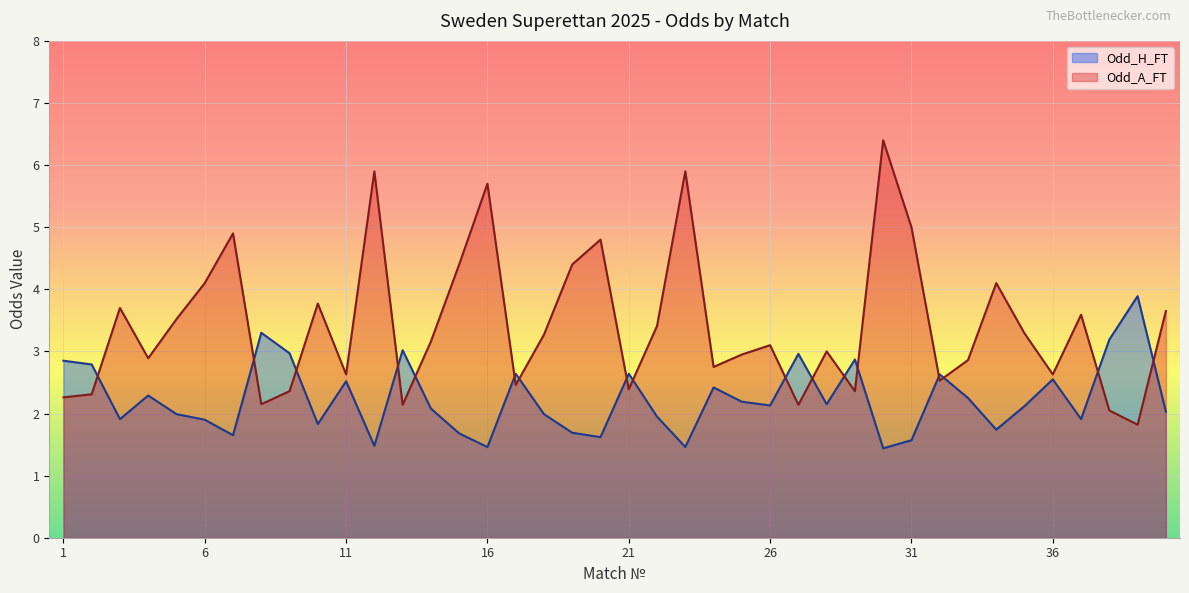

What is the difference between the maximum and minimum values in the Odd_A_FT series?

4.6